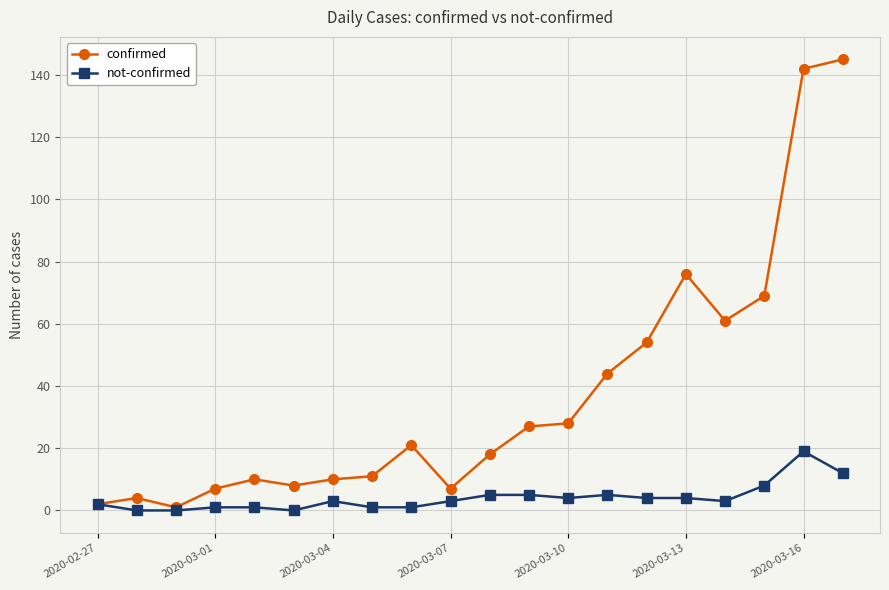

Reading right to left, extract all data points from this chart.

confirmed: 145	142	69	61	76	54	44	28	27	18	7	21	11	10	8	10	7	1	4	2
not-confirmed: 12	19	8	3	4	4	5	4	5	5	3	1	1	3	0	1	1	0	0	2